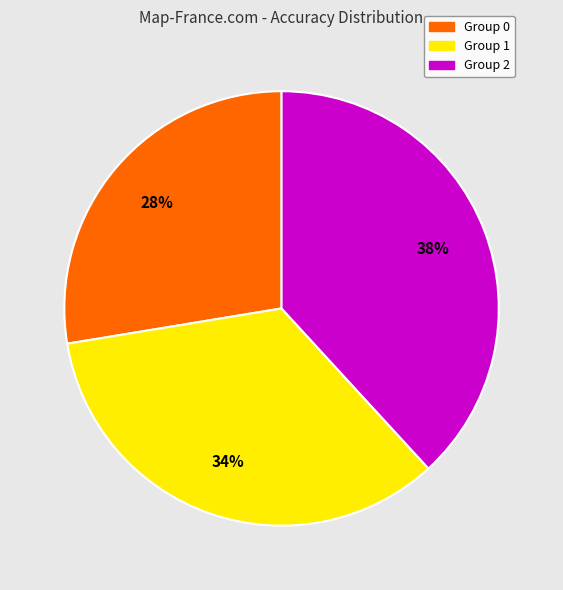

To the nearest percent, what is the average slice percentage?

33%